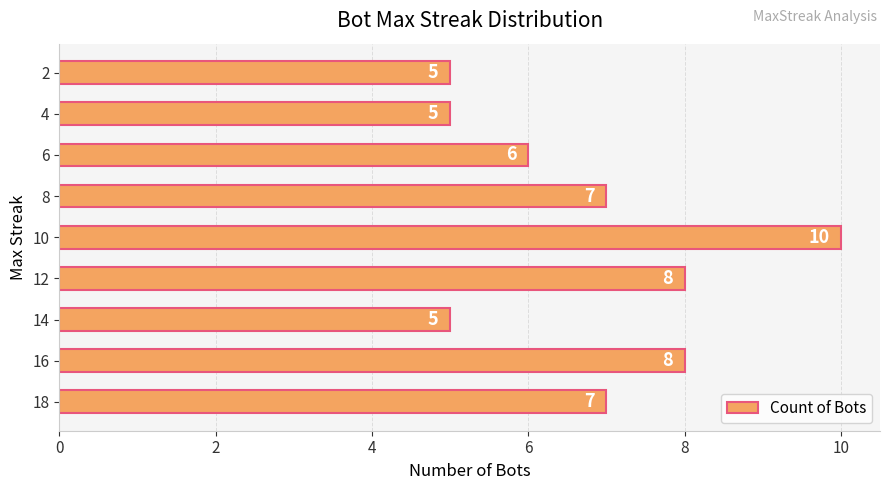

Reading top to bottom, extract all data points from this chart.

5	5	6	7	10	8	5	8	7